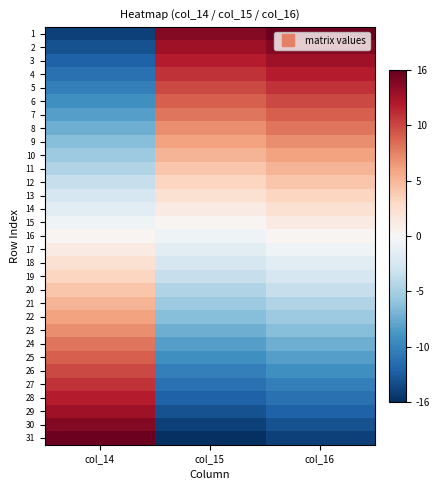

Reading left to right, list all the values displayed in this chart.

1: col_14=-14.7	col_15=14.3	col_16=15.3
2: col_14=-13.7	col_15=13.3	col_16=14.3
3: col_14=-12.7	col_15=12.3	col_16=13.3
4: col_14=-11.7	col_15=11.3	col_16=12.3
5: col_14=-10.7	col_15=10.3	col_16=11.3
6: col_14=-9.7	col_15=9.3	col_16=10.3
7: col_14=-8.7	col_15=8.3	col_16=9.3
8: col_14=-7.7	col_15=7.3	col_16=8.3
9: col_14=-6.7	col_15=6.3	col_16=7.3
10: col_14=-5.7	col_15=5.3	col_16=6.3
11: col_14=-4.7	col_15=4.3	col_16=5.3
12: col_14=-3.7	col_15=3.3	col_16=4.3
13: col_14=-2.7	col_15=2.3	col_16=3.3
14: col_14=-1.7	col_15=1.3	col_16=2.3
15: col_14=-0.7	col_15=0.3	col_16=1.3
16: col_14=0.3	col_15=-0.7	col_16=0.3
17: col_14=1.3	col_15=-1.7	col_16=-0.7
18: col_14=2.3	col_15=-2.7	col_16=-1.7
19: col_14=3.3	col_15=-3.7	col_16=-2.7
20: col_14=4.3	col_15=-4.7	col_16=-3.7
21: col_14=5.3	col_15=-5.7	col_16=-4.7
22: col_14=6.3	col_15=-6.7	col_16=-5.7
23: col_14=7.3	col_15=-7.7	col_16=-6.7
24: col_14=8.3	col_15=-8.7	col_16=-7.7
25: col_14=9.3	col_15=-9.7	col_16=-8.7
26: col_14=10.3	col_15=-10.7	col_16=-9.7
27: col_14=11.3	col_15=-11.7	col_16=-10.7
28: col_14=12.3	col_15=-12.7	col_16=-11.7
29: col_14=13.3	col_15=-13.7	col_16=-12.7
30: col_14=14.3	col_15=-14.7	col_16=-13.7
31: col_14=15.3	col_15=-15.7	col_16=-14.7